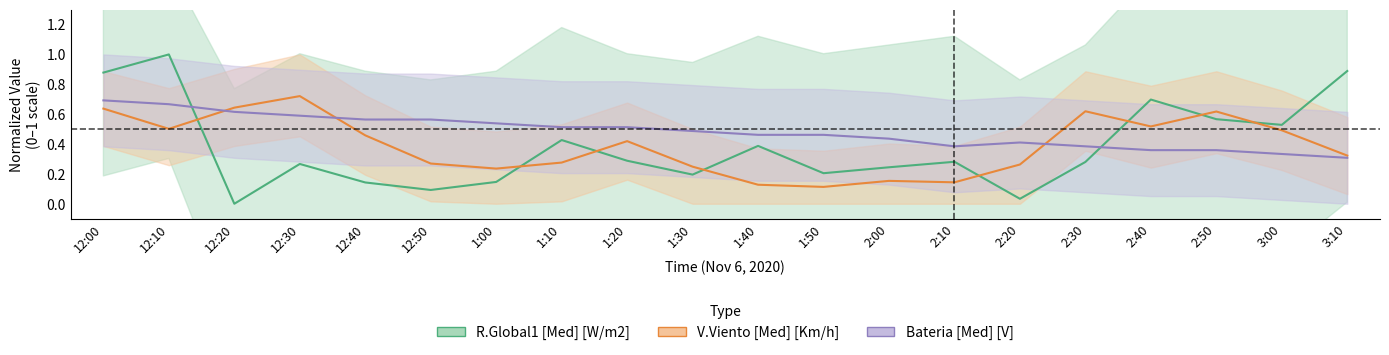

At which category does R.Global1 [Med] [W/m2] reach its first local peak?

12:10